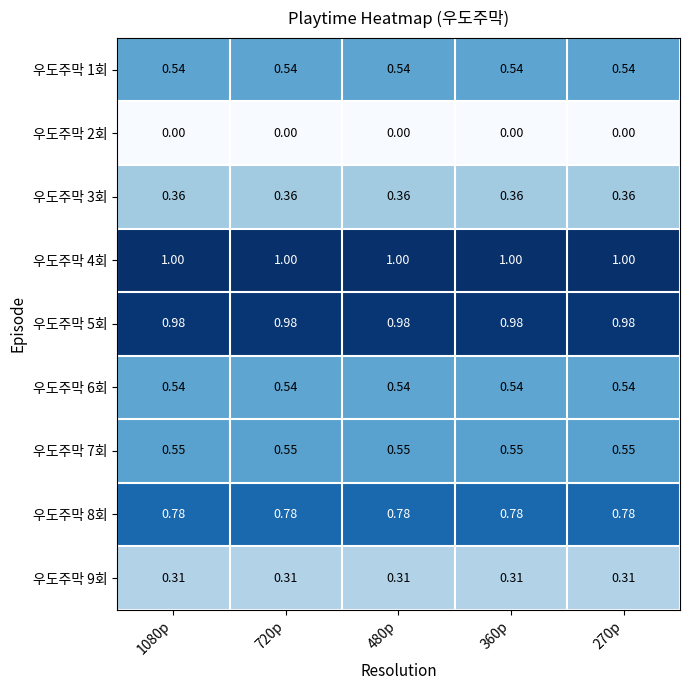

Is the value of 우도주막 2회 at 720p greater than the value of 우도주막 3회 at 270p?

No